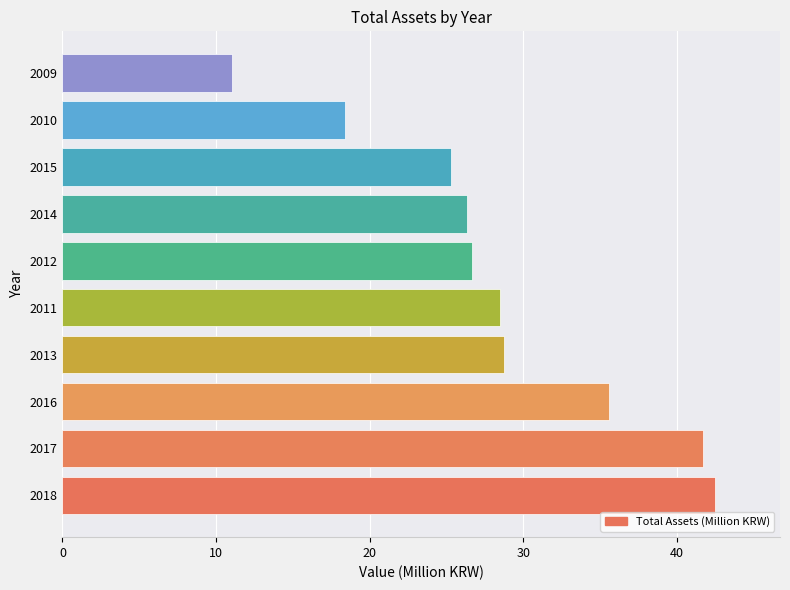

Read the value at 2011.

28.5